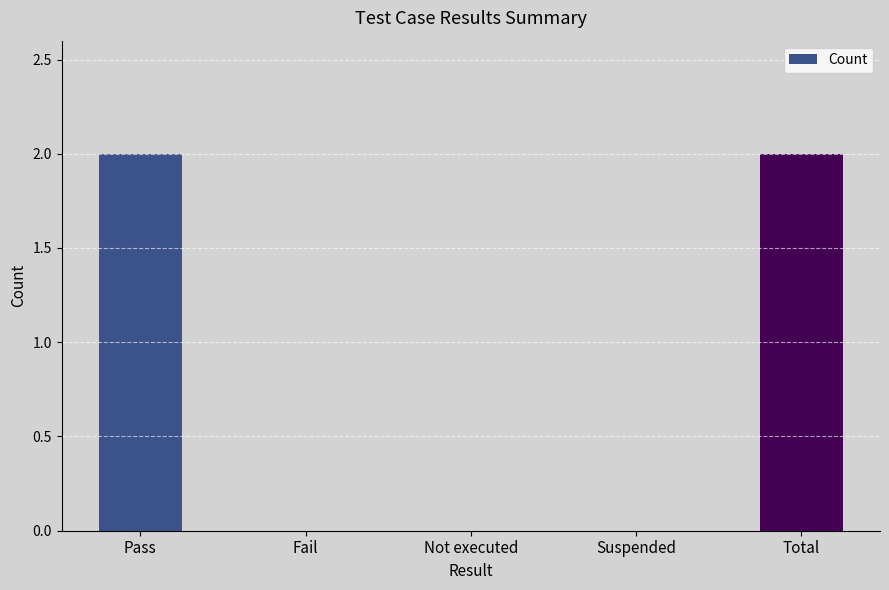

Reading left to right, list all the values displayed in this chart.

Pass=2	Fail=0	Not executed=0	Suspended=0	Total=2